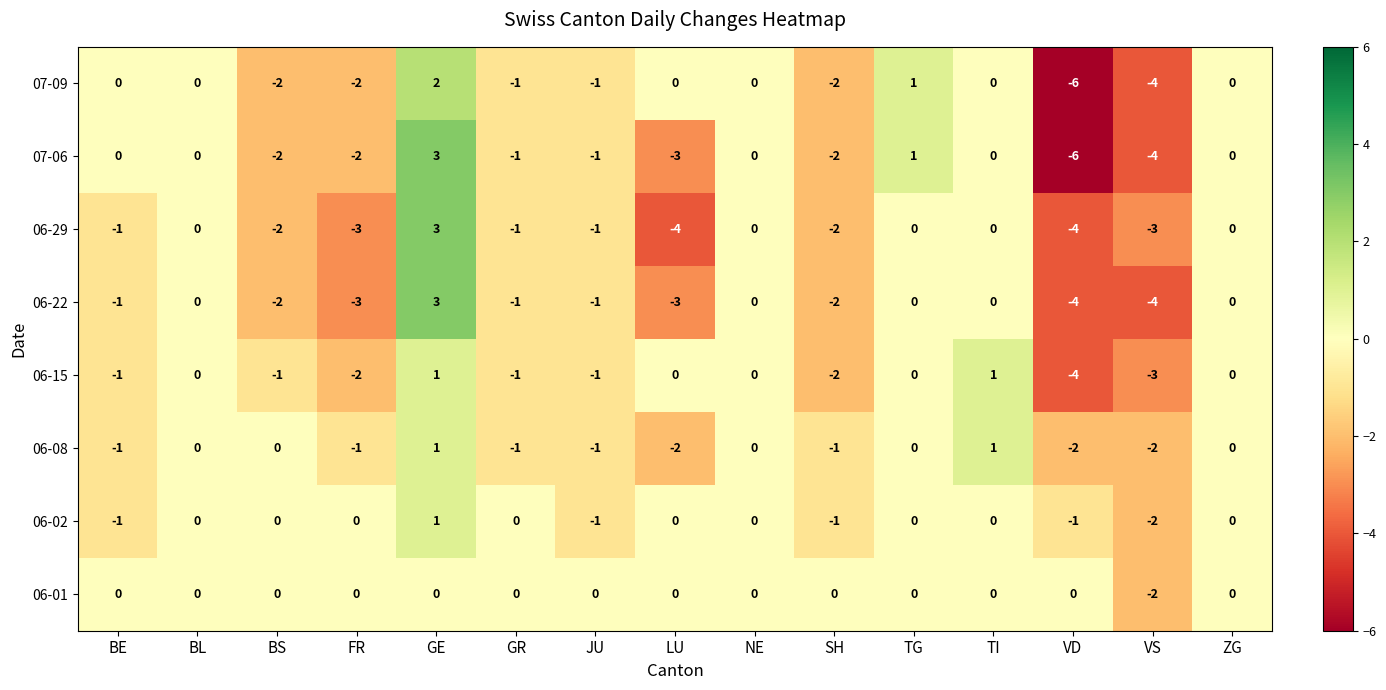

The value of 06-29 at TG is 0. True or false?

True